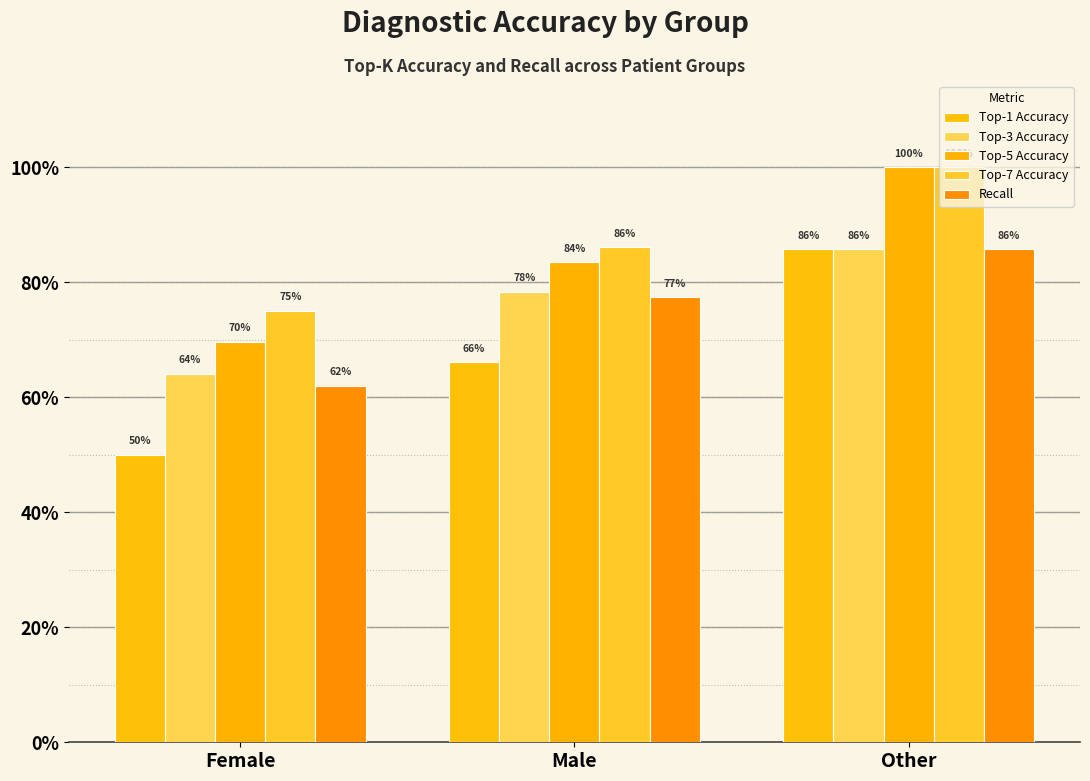

Are the bars grouped side by side (vs. stacked)?

Yes